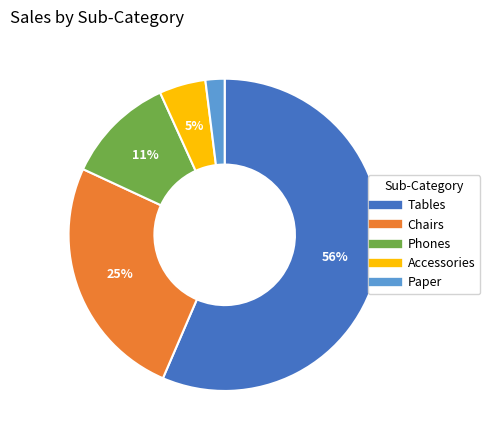

The Accessories slice represents 5% of the pie. True or false?

True